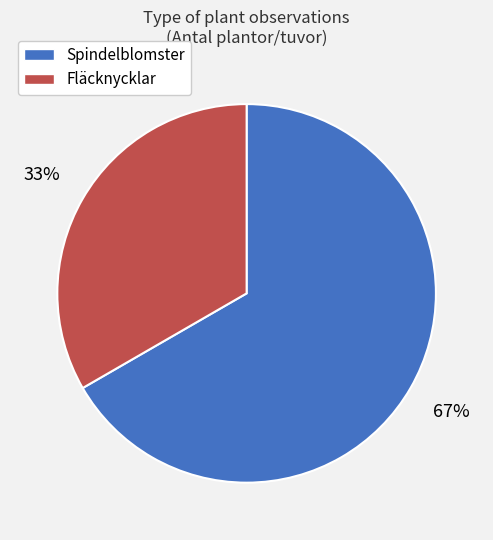

To the nearest percent, what is the average slice percentage?

50%